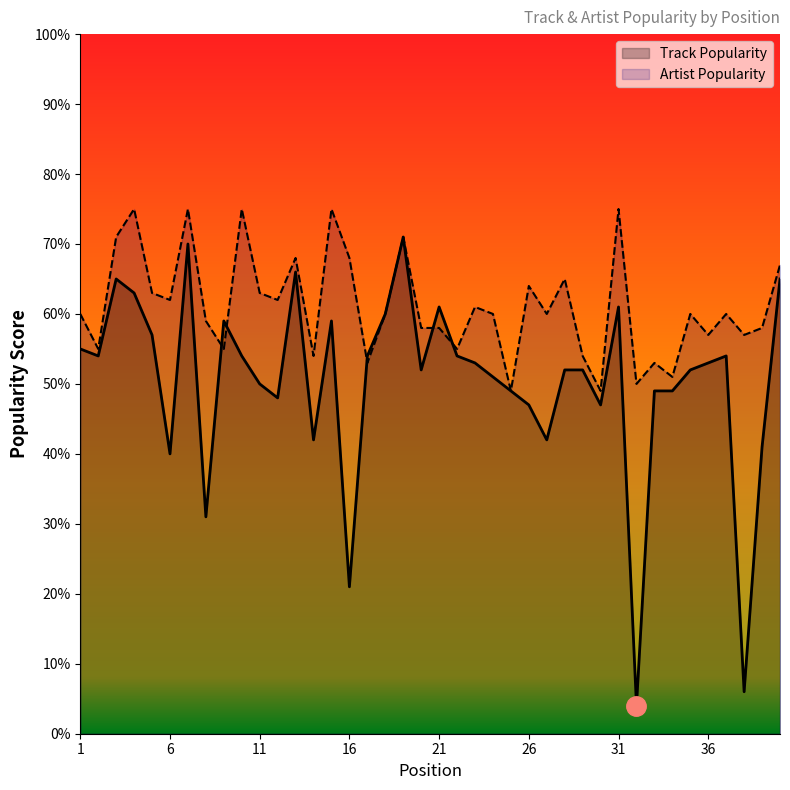

How many interior local peaks does the Artist Popularity series have?

13